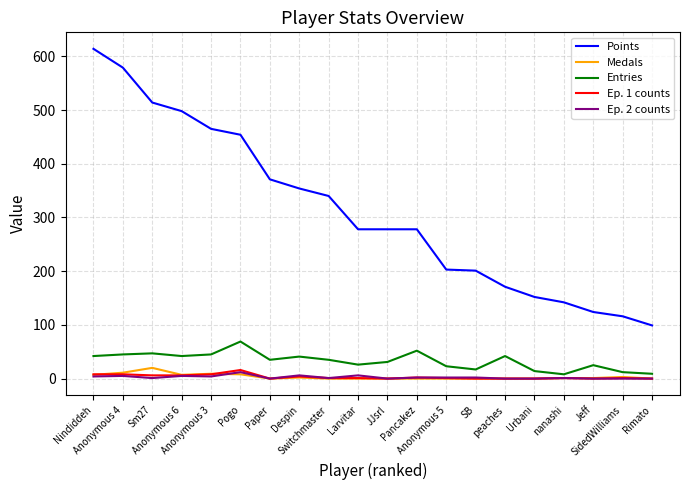

True or false: Points and Ep. 2 counts intersect in this chart.

False